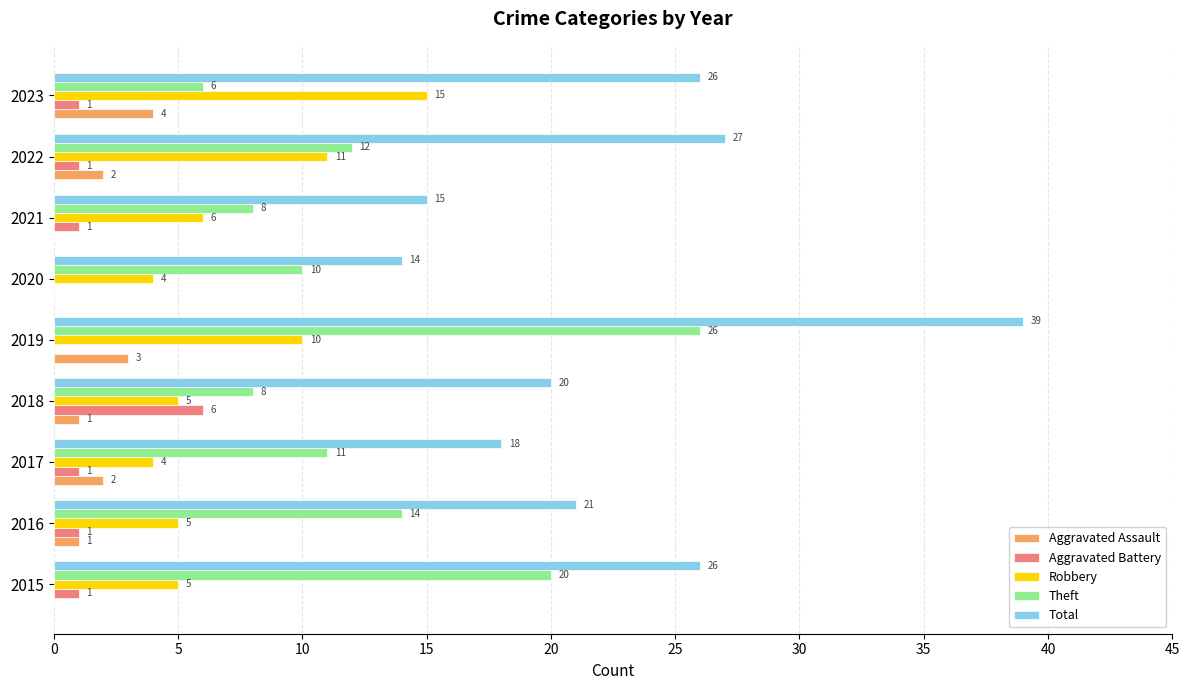

At which label is Robbery closest to 9?

2019